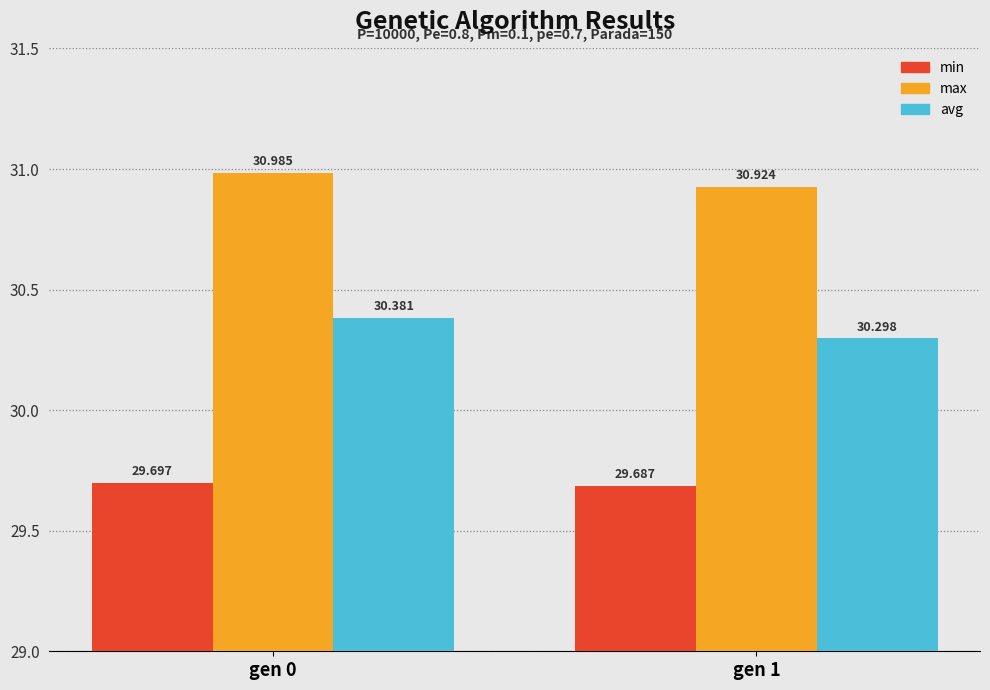

What are all the series names shown in the legend?

min, max, avg